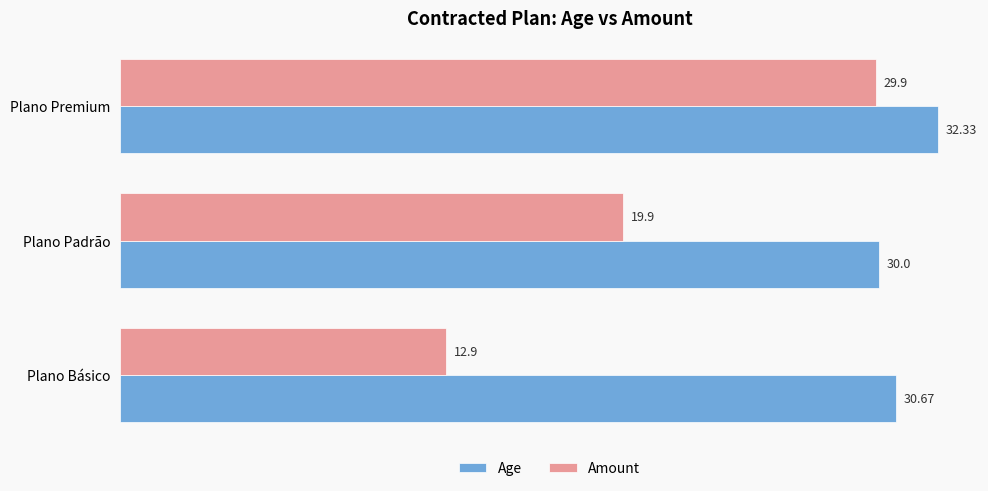

Which series has the largest range (max minus min)?

Amount